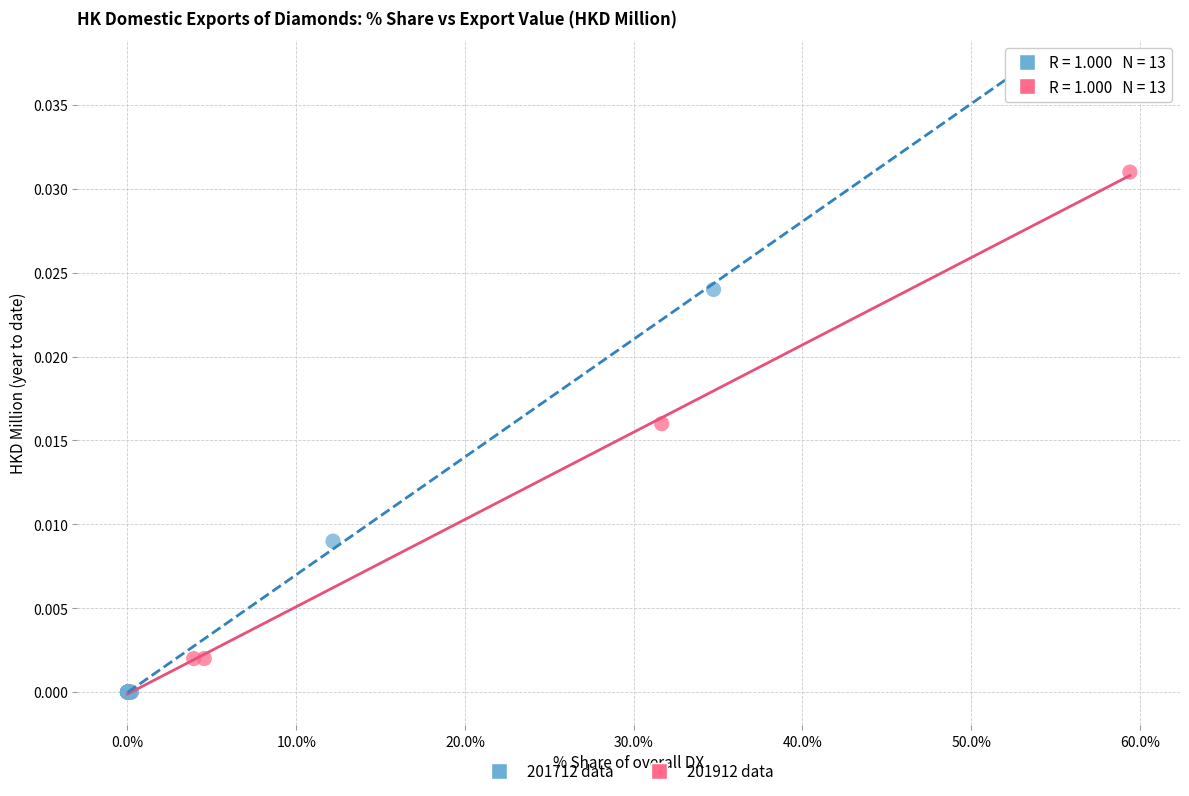

Which series reaches the maximum Y coordinate?

201712 data